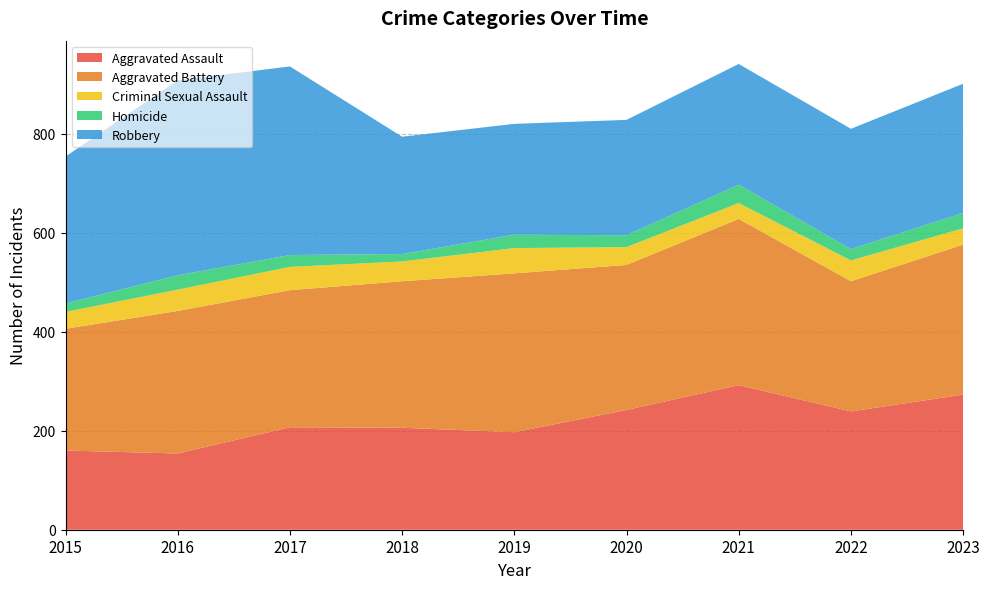

Reading right to left, transcribe all the data shown in this chart.

Aggravated Assault: 2023=273	2022=239	2021=292	2020=242	2019=197	2018=206	2017=207	2016=154	2015=160
Aggravated Battery: 2023=303	2022=263	2021=336	2020=293	2019=321	2018=296	2017=277	2016=288	2015=246
Criminal Sexual Assault: 2023=33	2022=42	2021=32	2020=36	2019=51	2018=40	2017=47	2016=43	2015=34
Homicide: 2023=31	2022=23	2021=37	2020=24	2019=27	2018=15	2017=24	2016=29	2015=17
Robbery: 2023=261	2022=243	2021=244	2020=233	2019=224	2018=237	2017=381	2016=394	2015=297